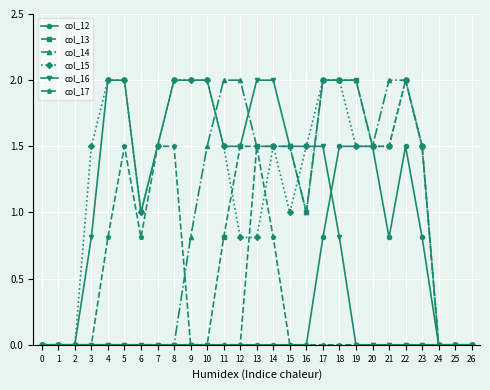

What is the maximum value shown in the chart?

2.0